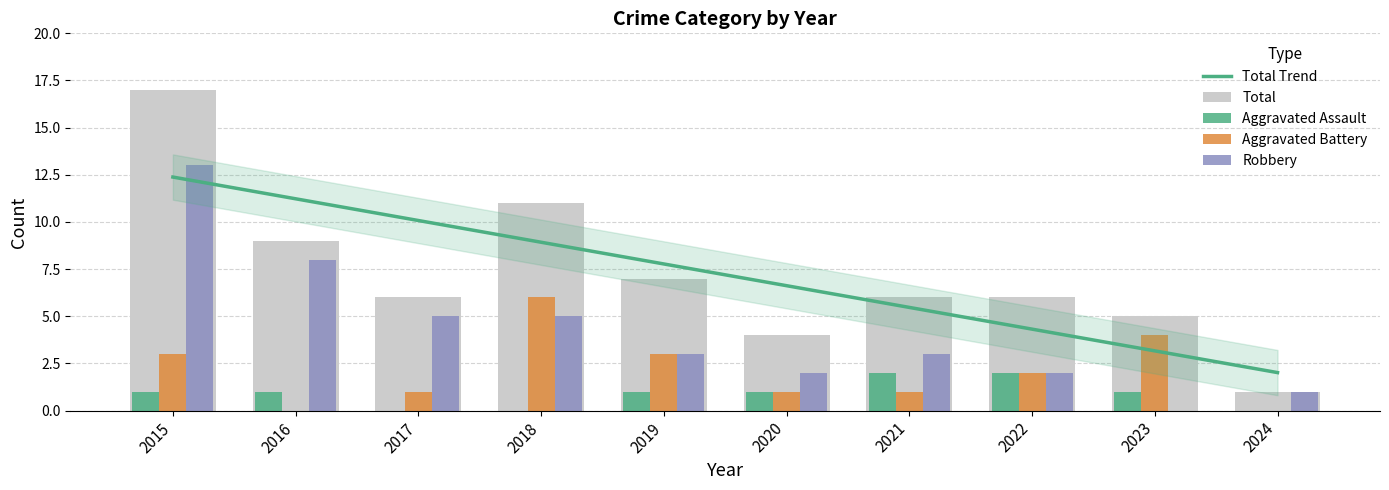

What is the value of the Total bar at the 5th from the left?

7.0